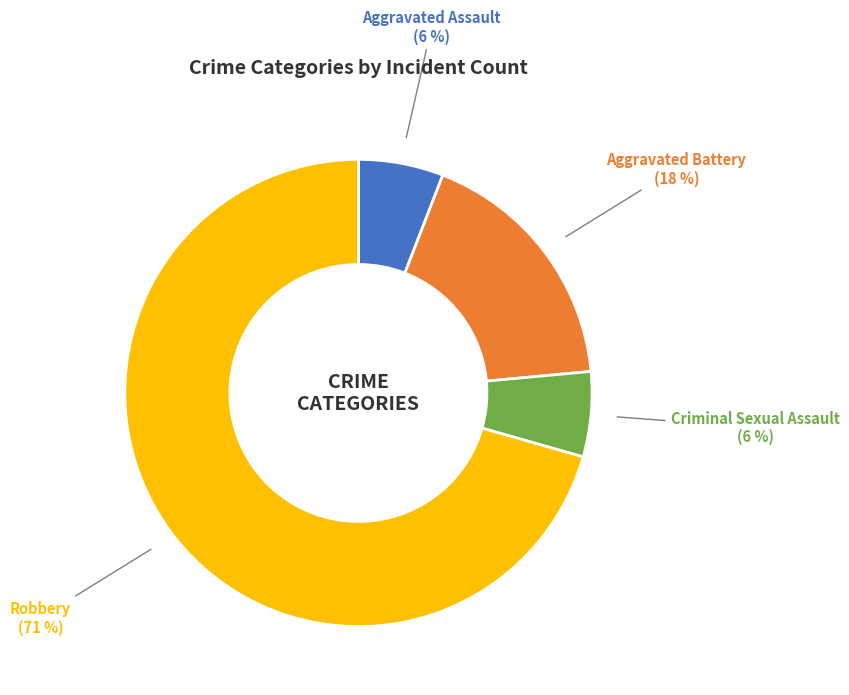

Which category has the biggest portion of the pie?

Robbery